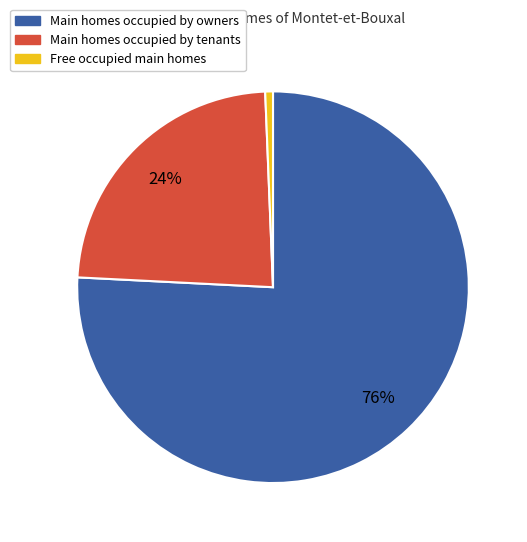

To the nearest percent, what is the average slice percentage?

33%